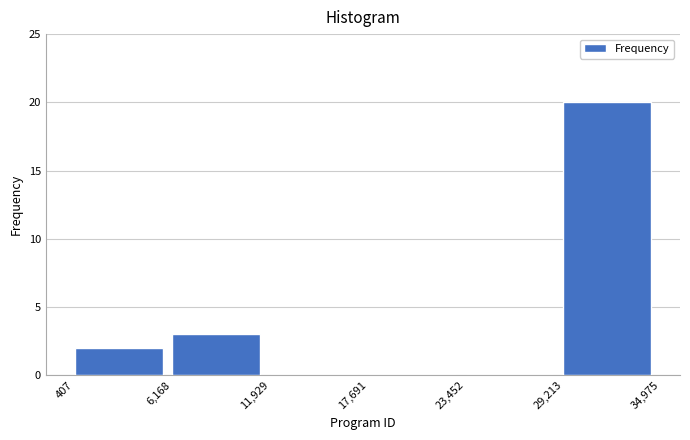

What is the height of the bar covering 6,168 to 11,929 on the x-axis? The values are not printed on the chart, so give them approximately, as read against the axis.

3